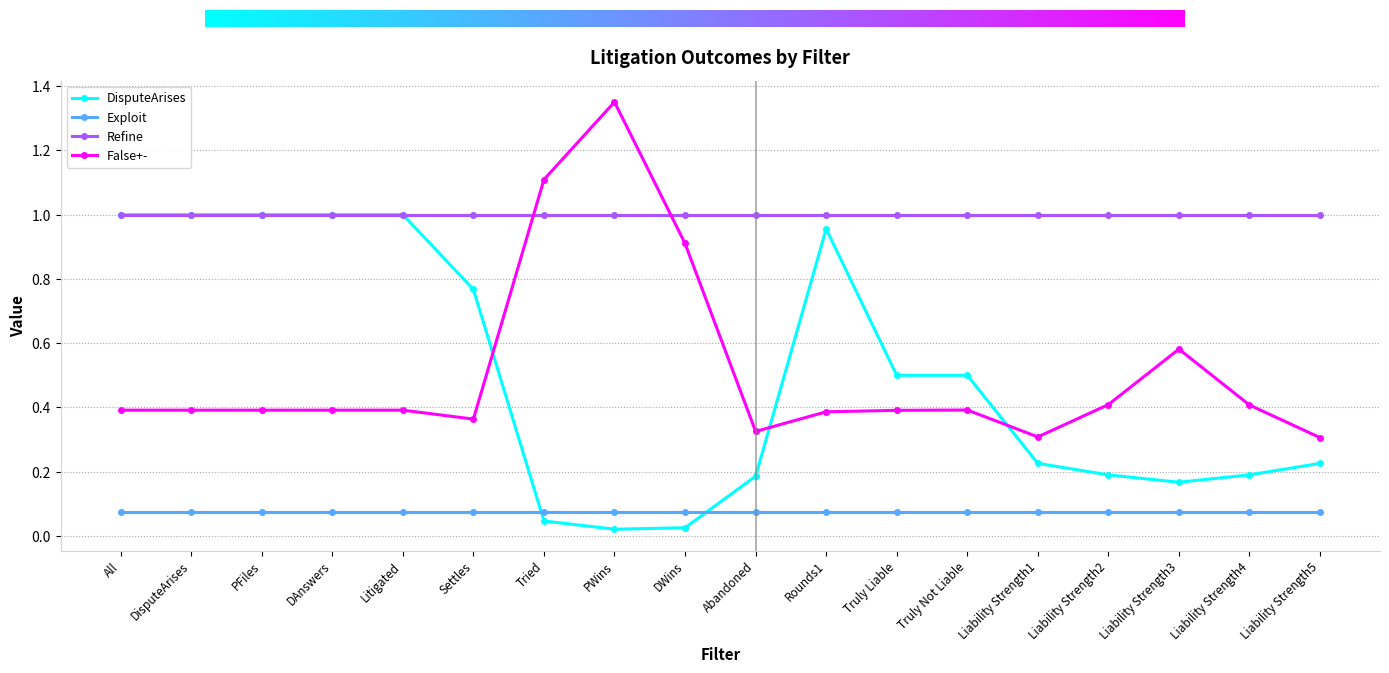

What is the total value across all series at DisputeArises?

2.5